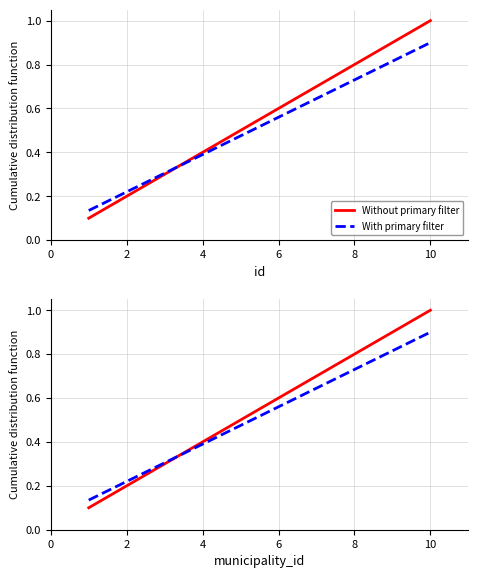

Between 2 and 7, which is larger?

7